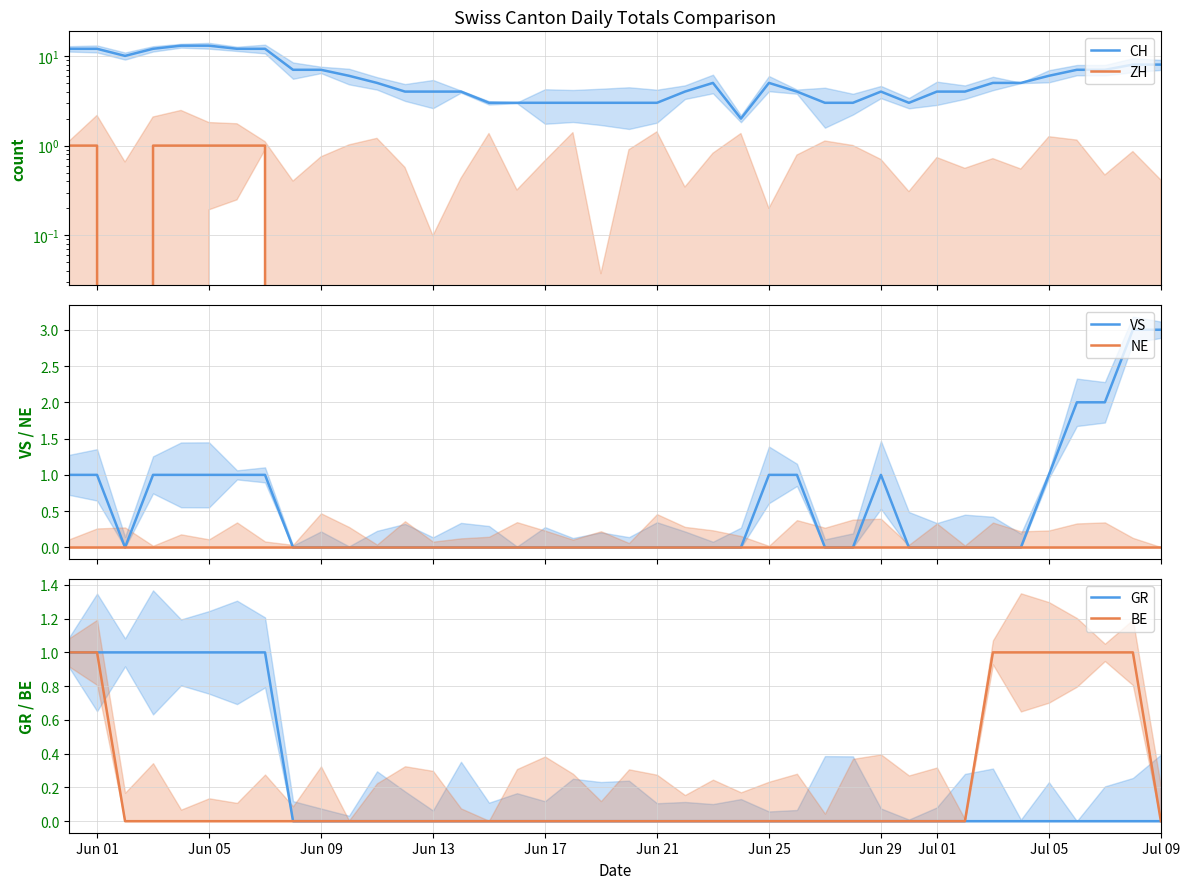

True or false: BE has more than 0 interior local peaks.

False